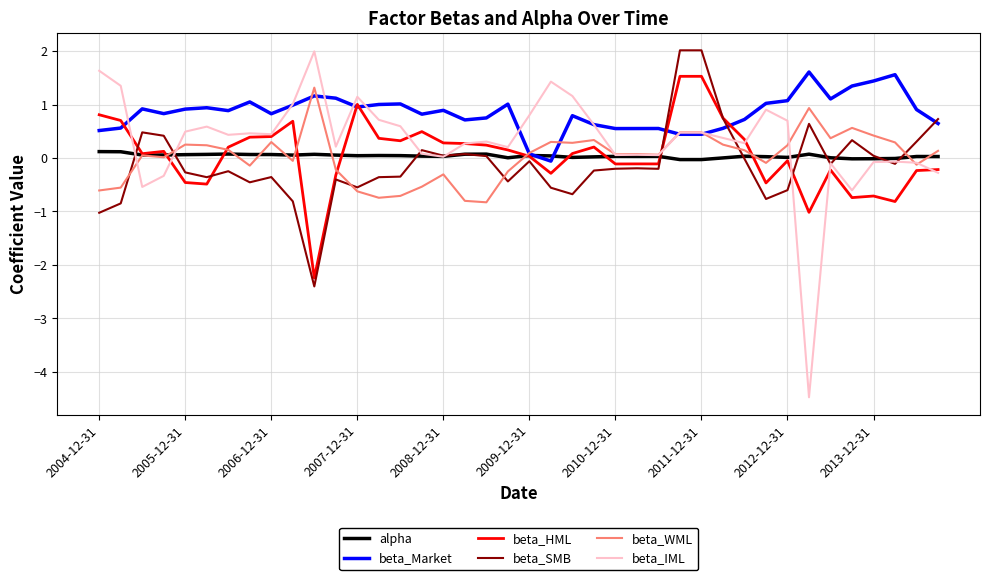

What is the maximum value for beta_WML?

1.3